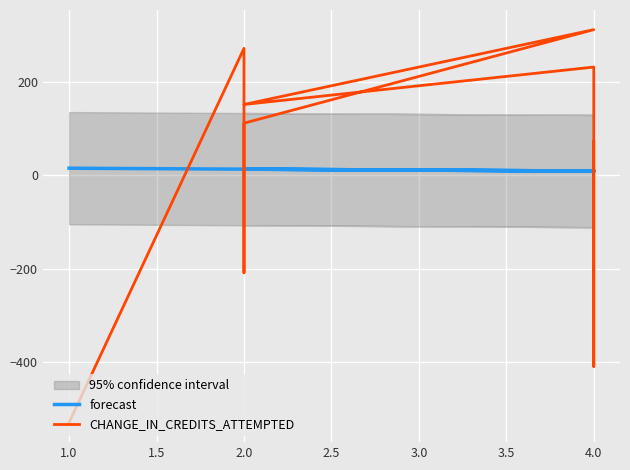

At how many categories does at least one series exceed 196?

3